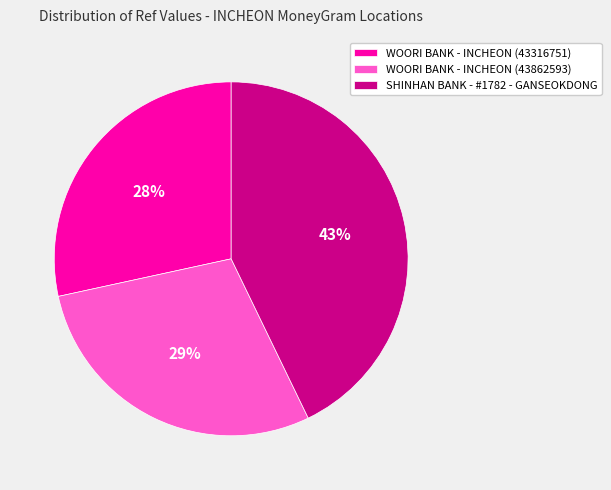

Which category has the biggest portion of the pie?

SHINHAN BANK - #1782 - GANSEOKDONG